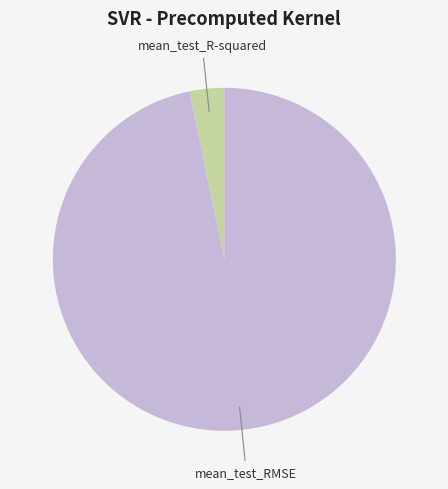

Is there a majority slice in this chart?

Yes